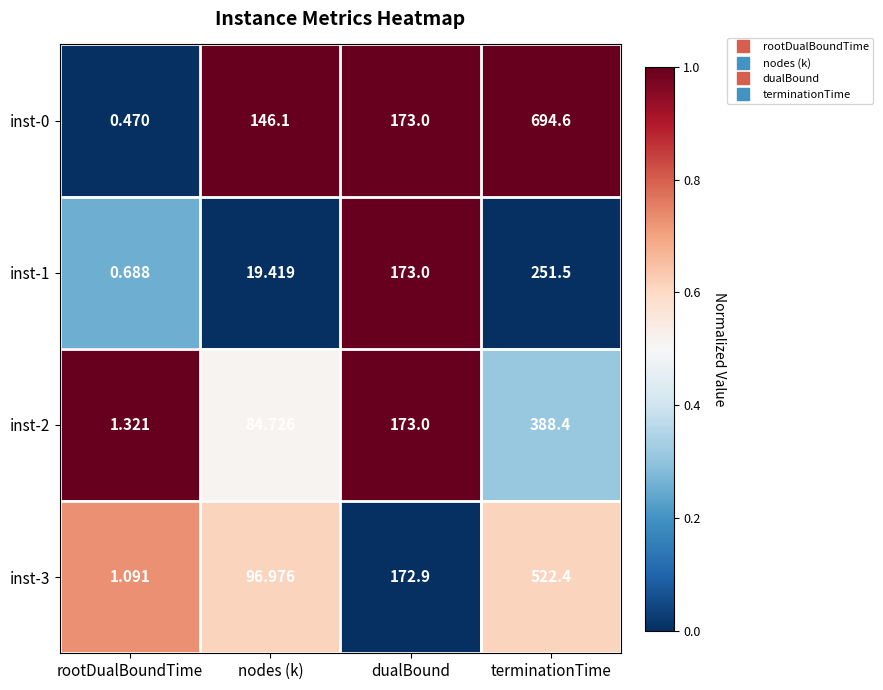

Rank the categories by inst-0 value from highest to lowest.

terminationTime, dualBound, nodes (k), rootDualBoundTime